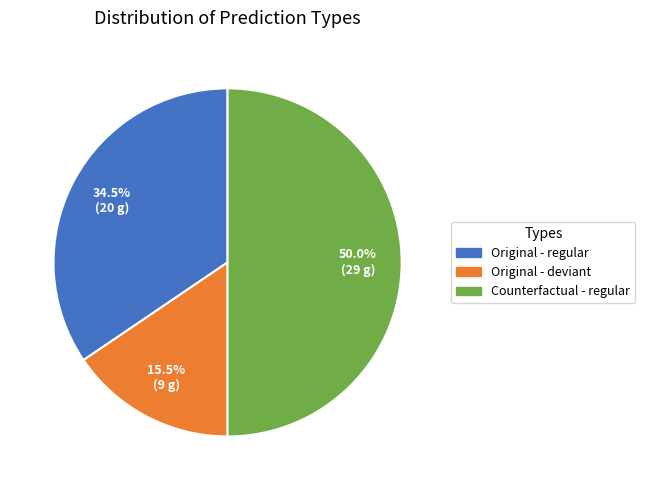

Count the number of slices in the pie.

3